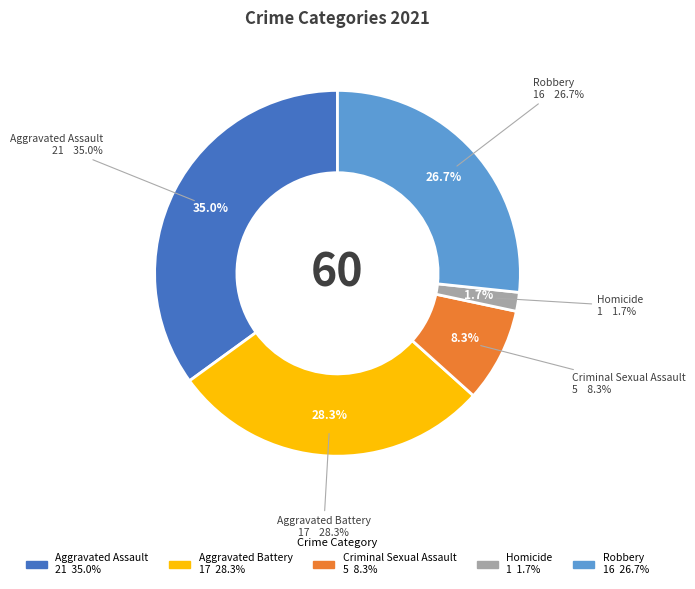

Combined, what portion of the pie is Criminal Sexual Assault and Homicide?

10.0%